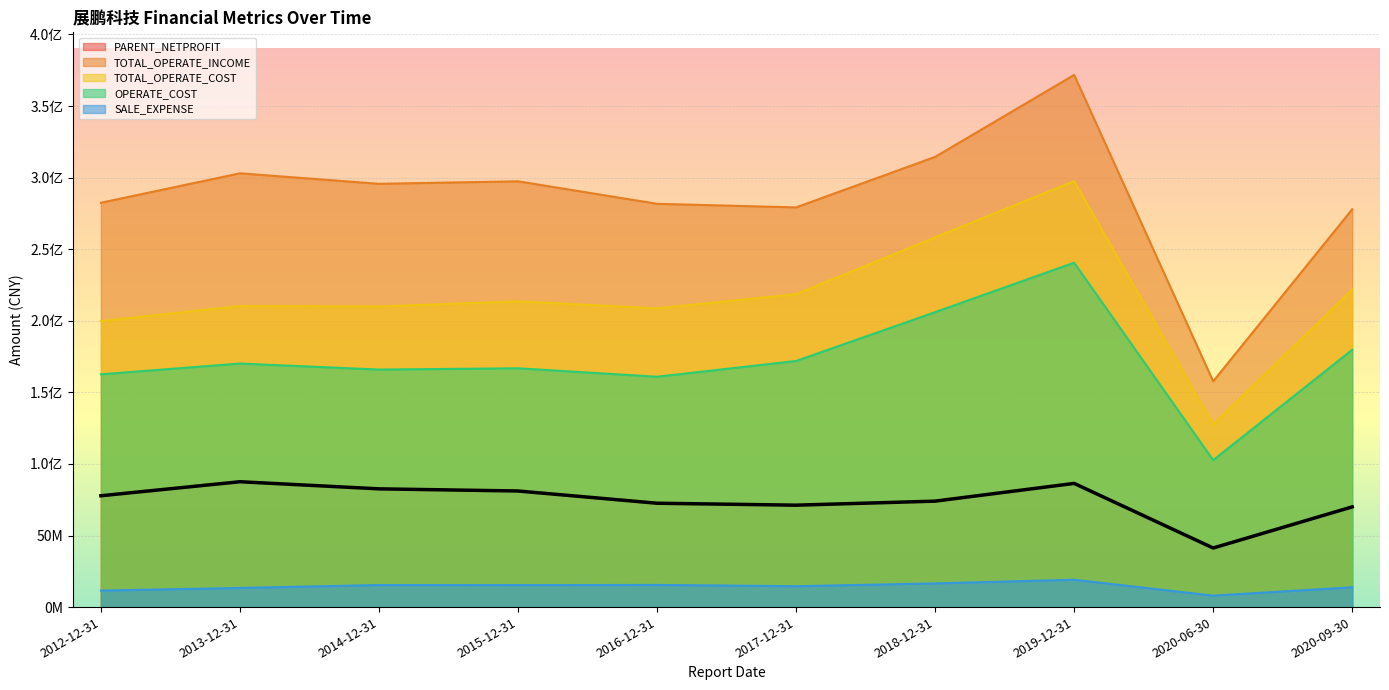

At how many categories does at least one series exceed 66657253?

10